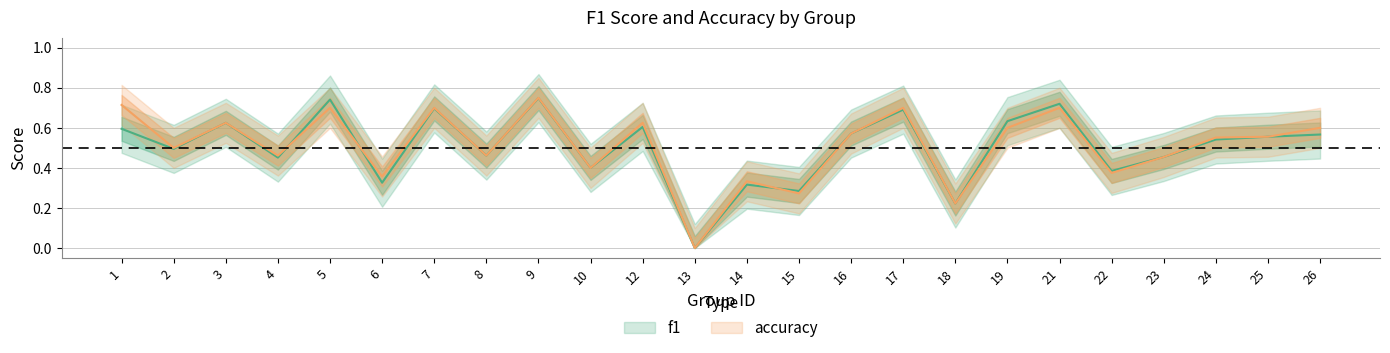

How many f1 values are between 0 and 1?

24